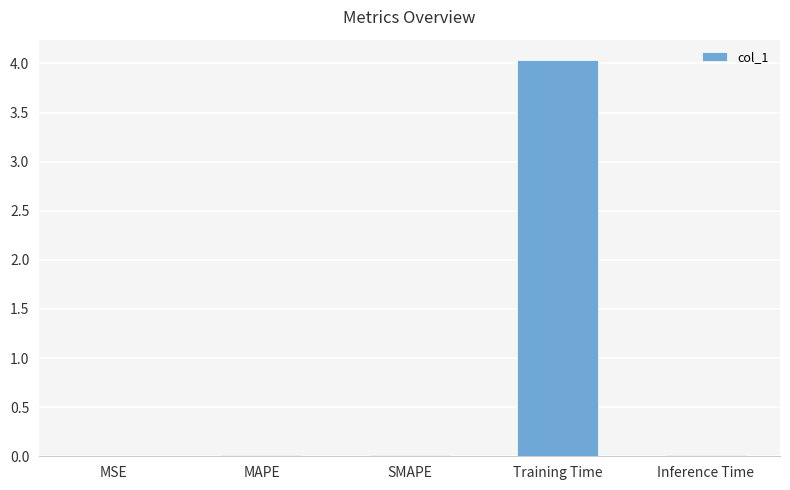

Which label corresponds to the largest value in the chart?

Training Time